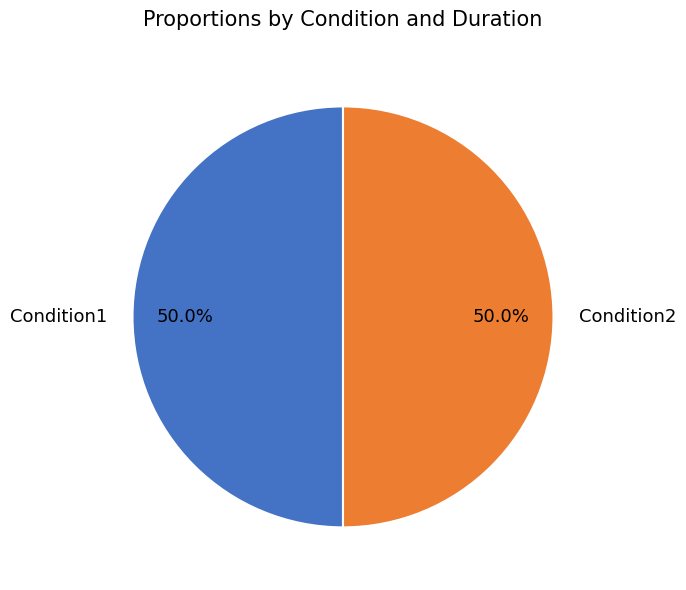

What percentage do Condition2 and Condition1 together represent?

100.0%